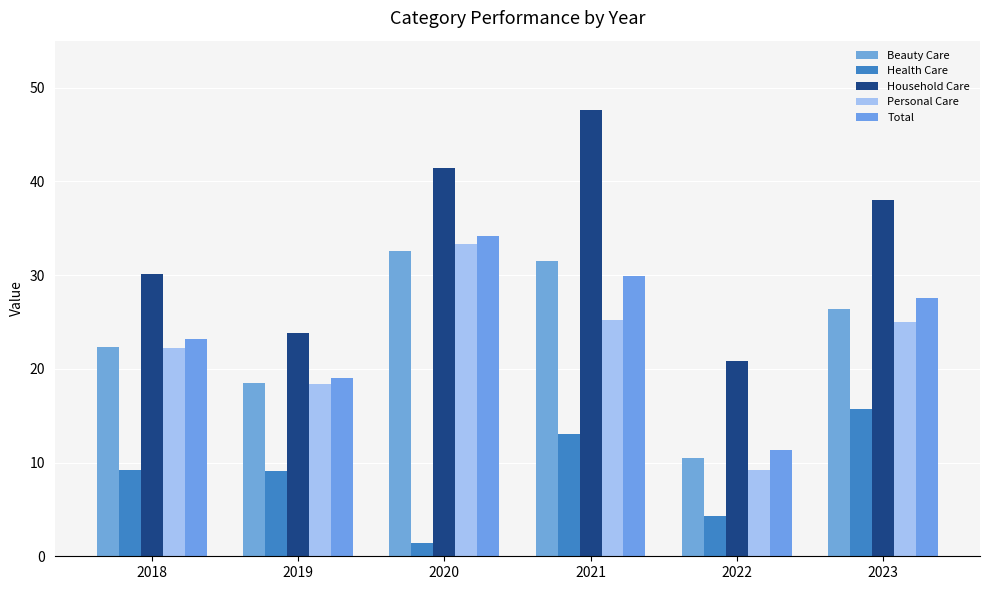

Reading left to right, extract all data points from this chart.

Beauty Care: 22.3	18.4	32.6	31.4	10.5	26.4
Health Care: 9.2	9.0	1.4	13.1	4.3	15.7
Household Care: 30.1	23.8	41.4	47.6	20.9	38.0
Personal Care: 22.2	18.4	33.3	25.2	9.2	25.0
Total: 23.2	19.0	34.1	29.9	11.3	27.6